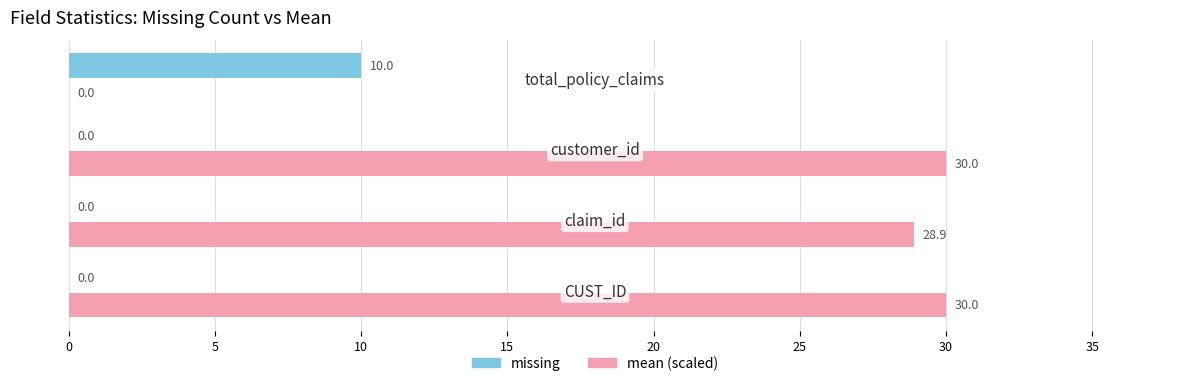

What is the sum of all missing values?

10.0